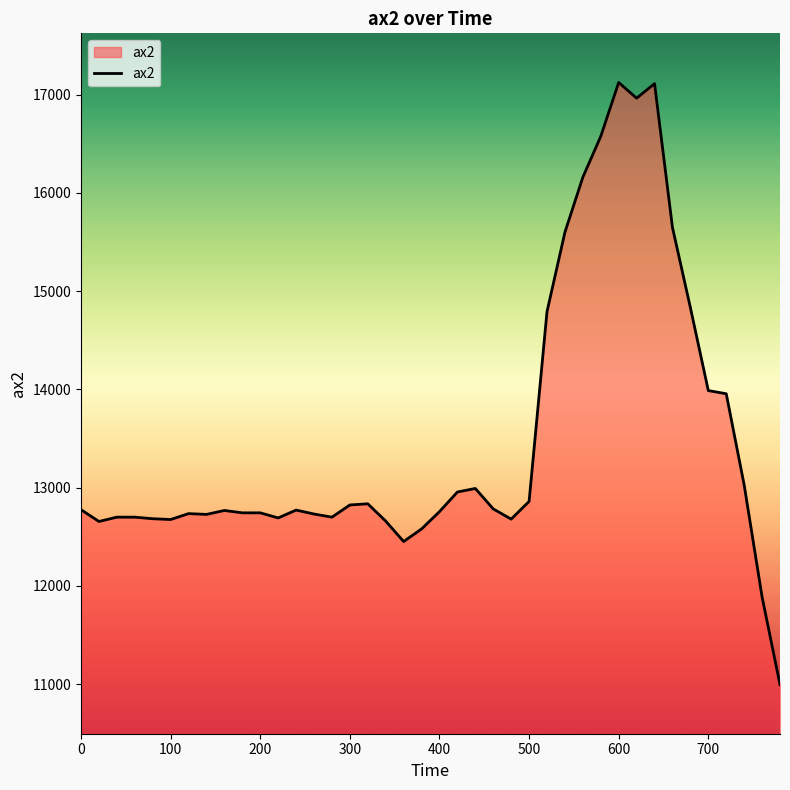

What is the maximum value shown in the chart?

17124